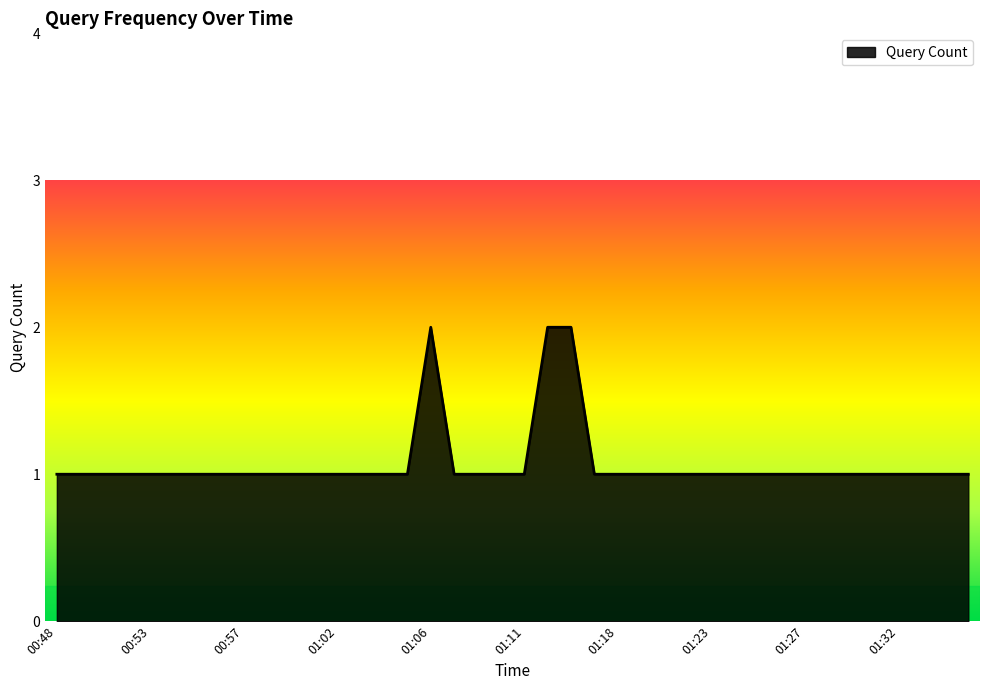

How many lines are shown in the chart?

1